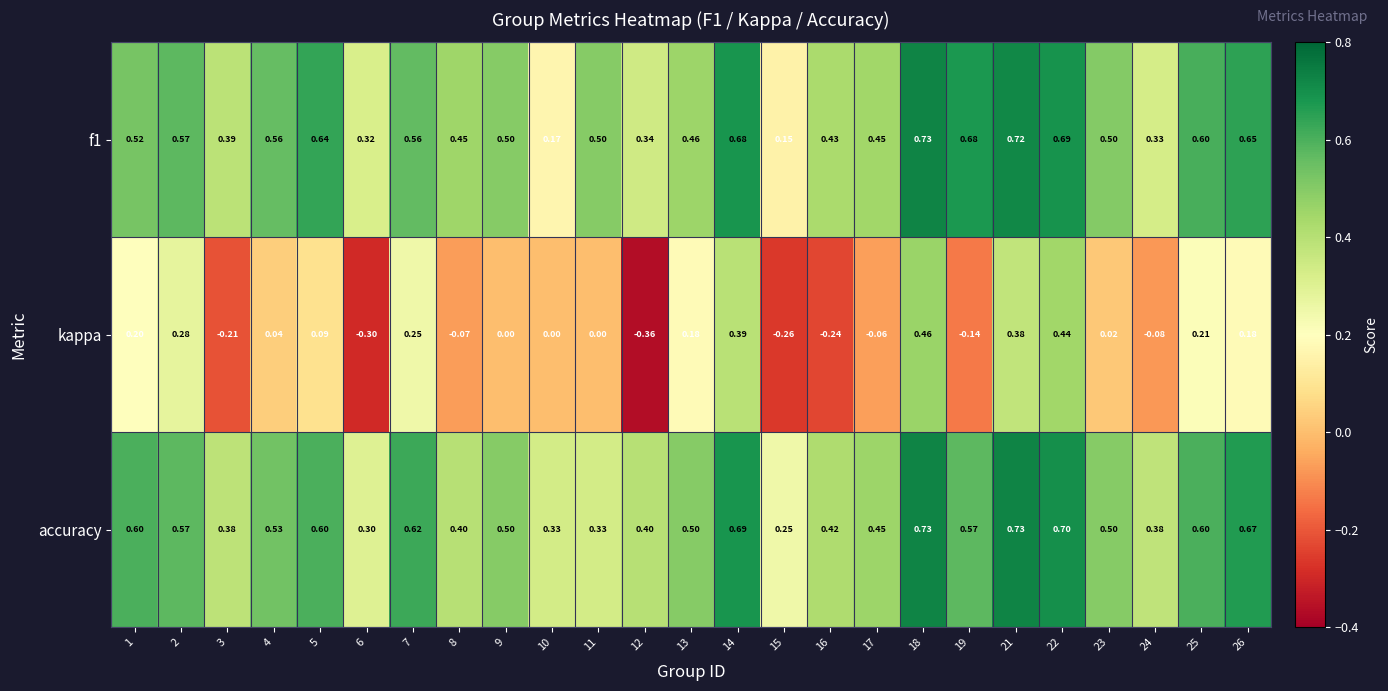

Which series changed the most between 6 and 8?

kappa